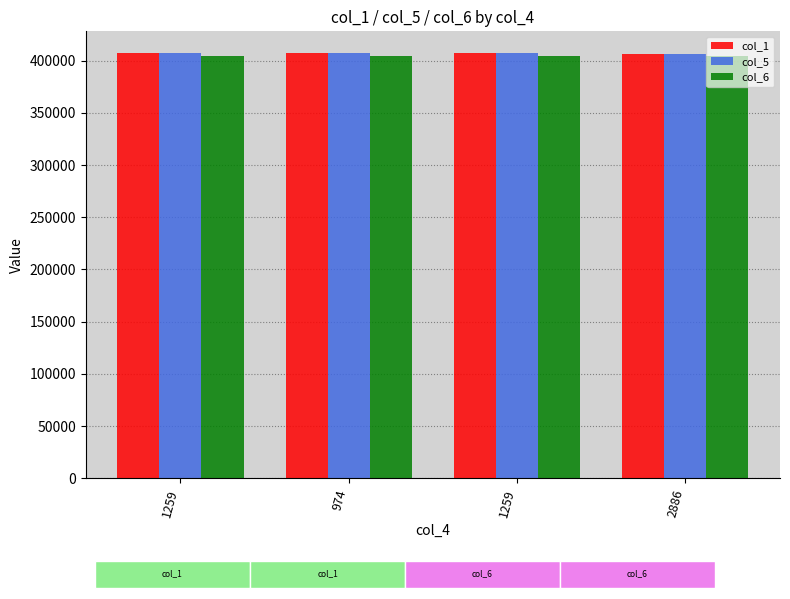

At which label does col_5 first exceed 407206?

1259